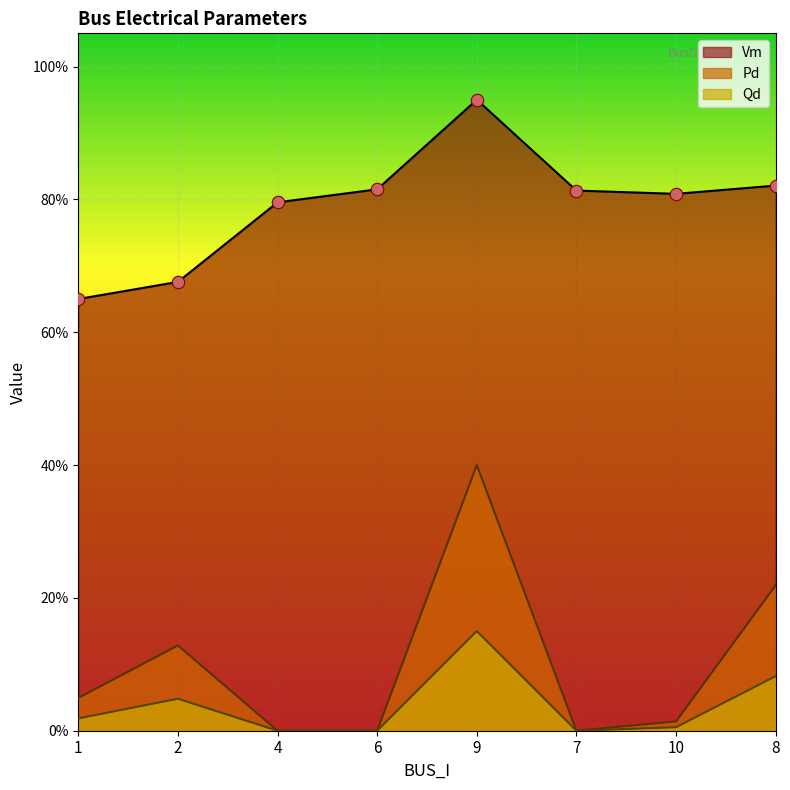

Which series has the largest Y range (max minus min)?

Pd